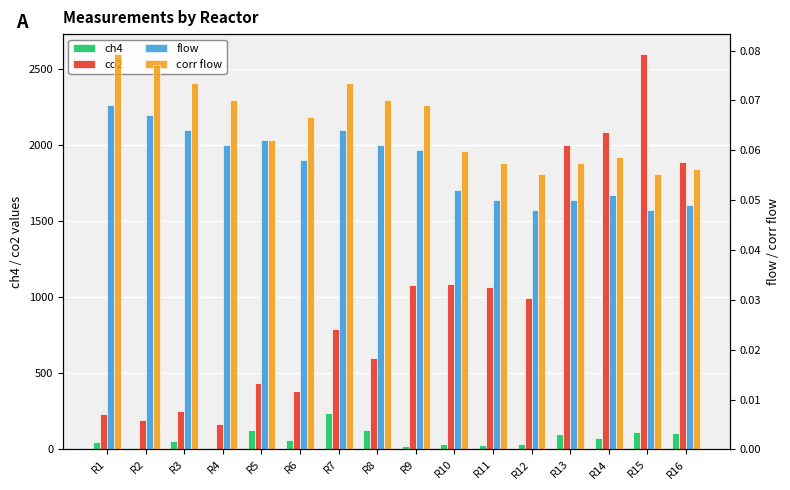

Which label corresponds to the smallest value in the chart?

R12